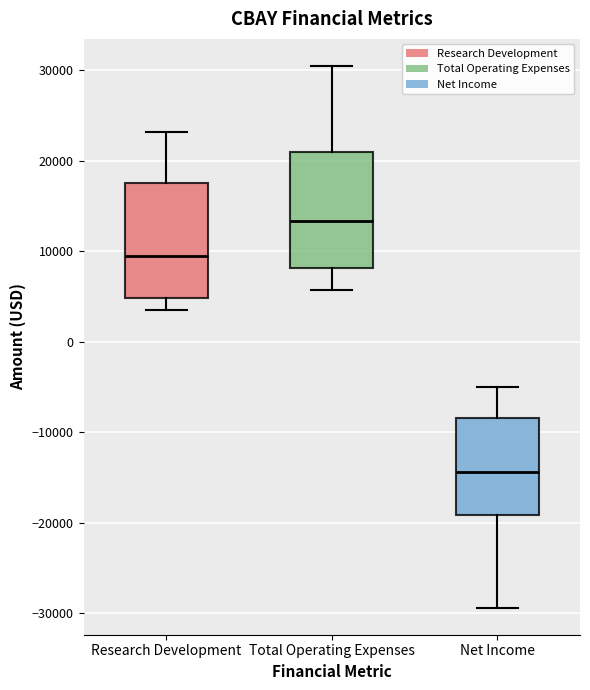

Reading left to right, read every box against the y-axis: the position of its median line, the range the box covers, and the ends of its whiskers. The values are not printed on the chart, so give them approximately, as read against the axis.

Research Development: median 10000, box 5000 to 18000, whiskers 4000 to 23000
Total Operating Expenses: median 13000, box 8000 to 21000, whiskers 6000 to 31000
Net Income: median -14000, box -19000 to -8000, whiskers -29000 to -5000